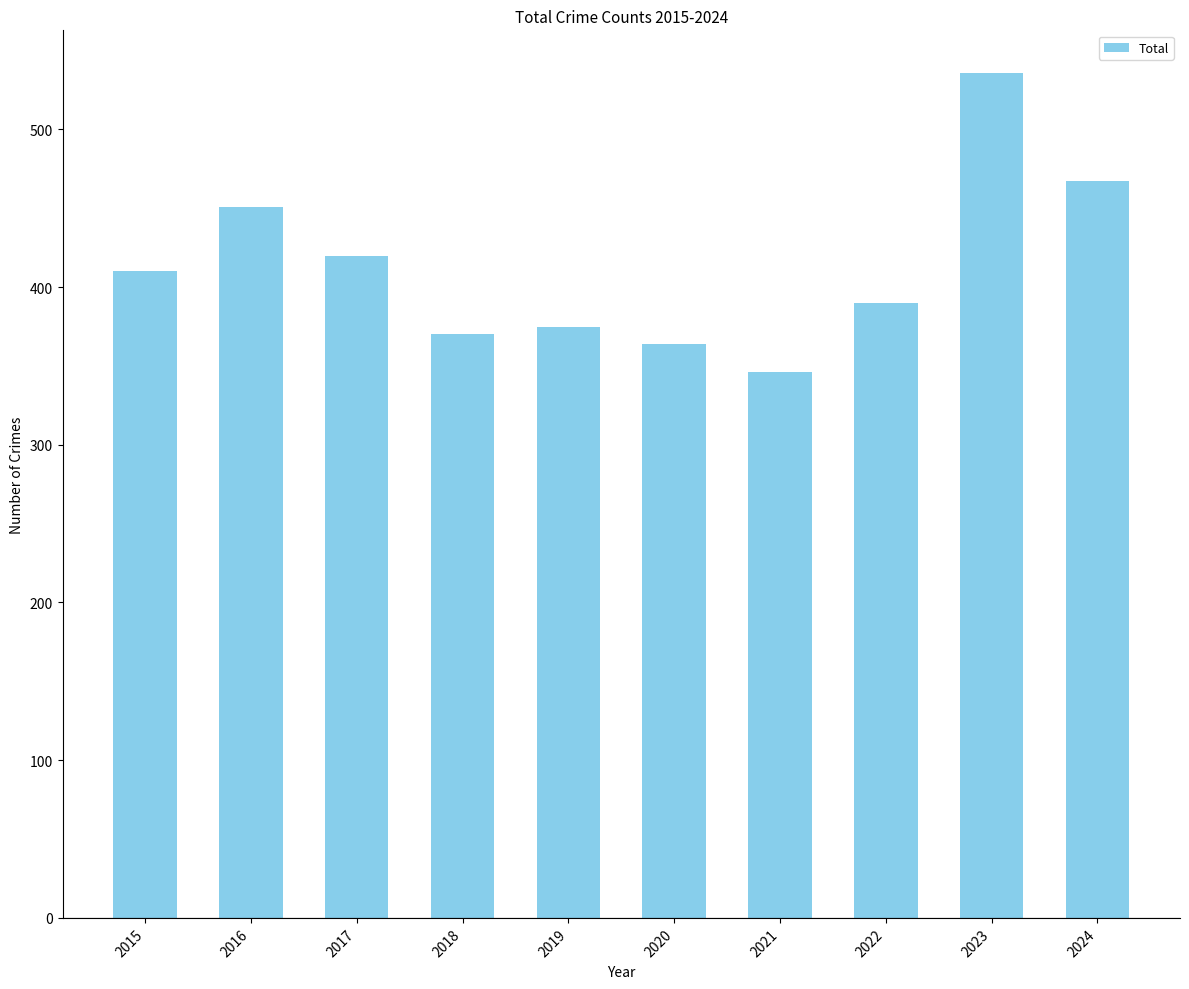

Is it true that the value at 2019 is 125?

False